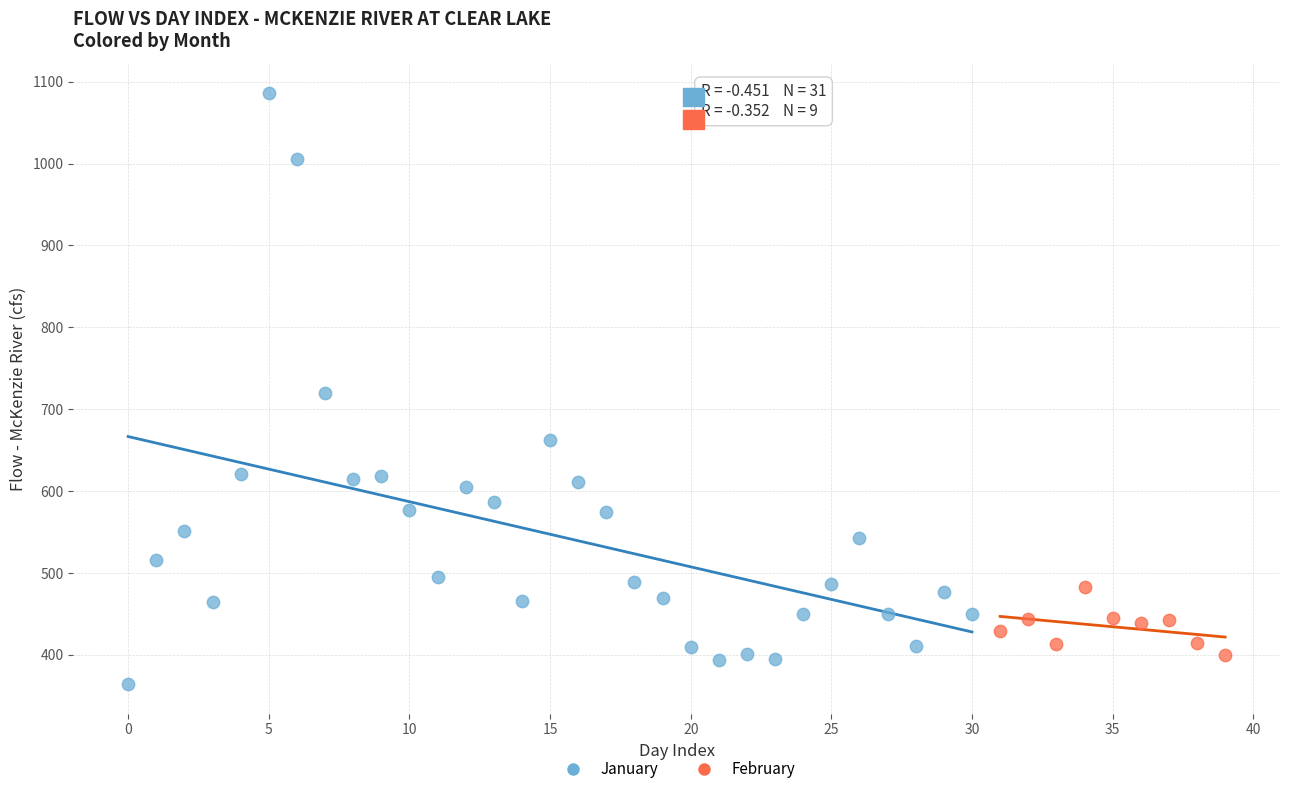

Which series reaches the maximum Y coordinate?

January